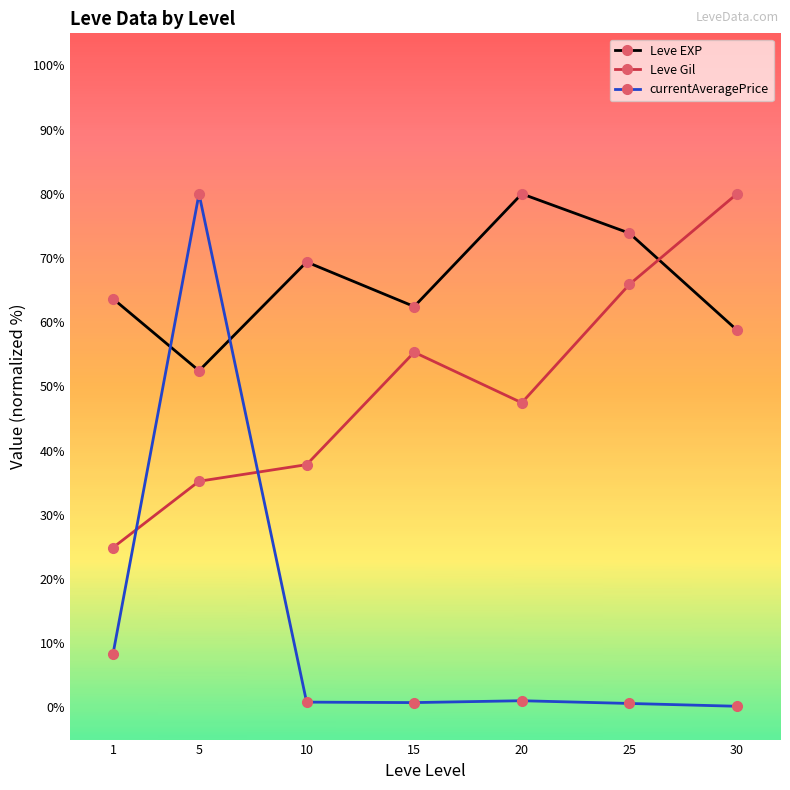

Count the number of data series in this chart.

3